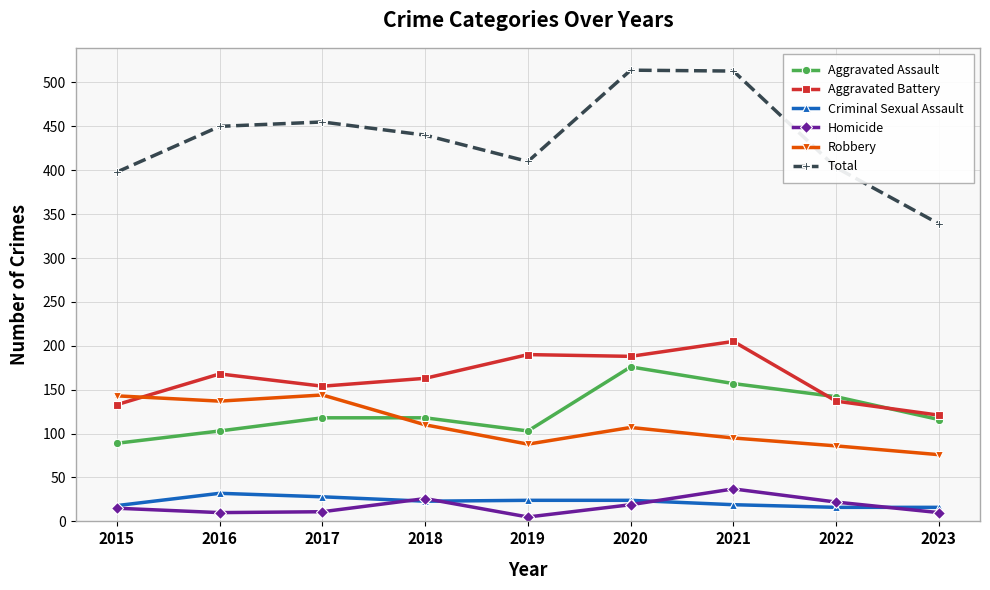

Is it true that Aggravated Assault equals 158 at 2017?

False